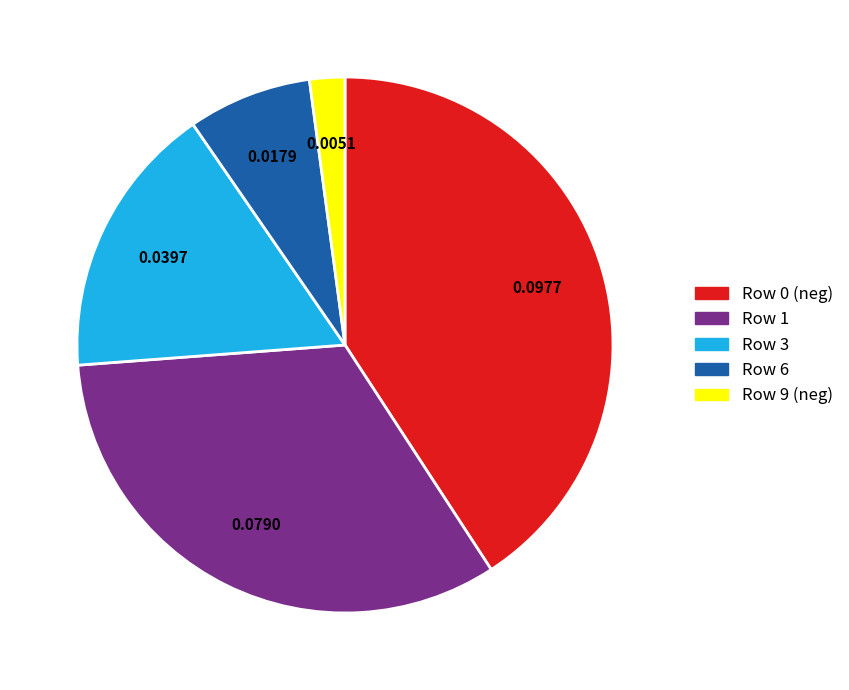

Is there a majority slice in this chart?

No